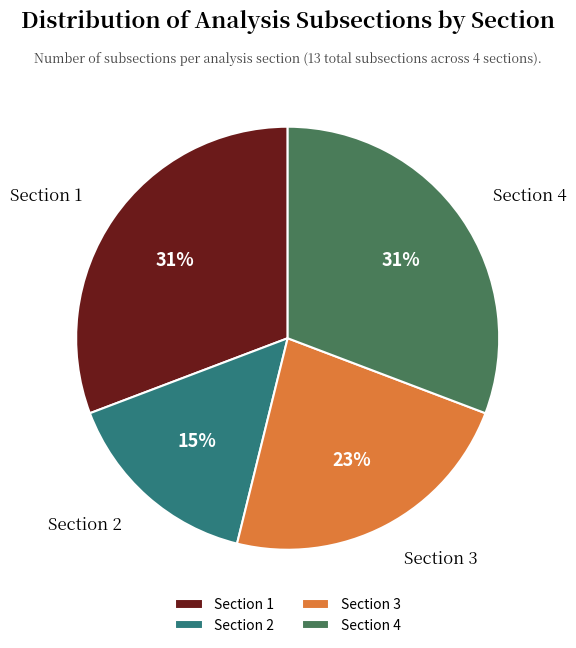

To the nearest percent, what is the average slice percentage?

25%